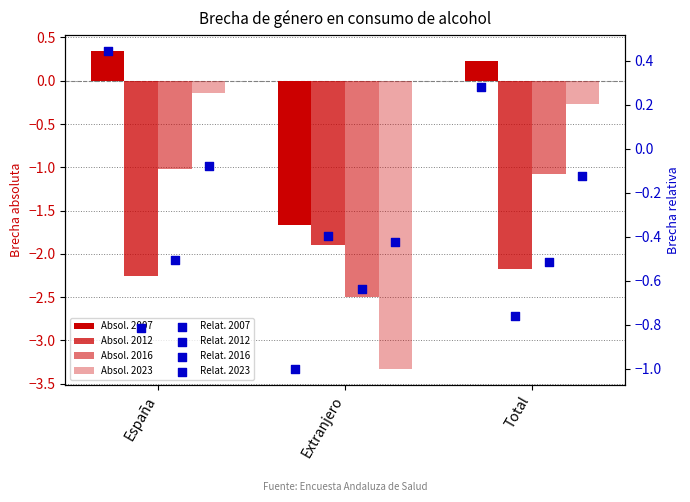

At how many categories does at least one series exceed -2?

3